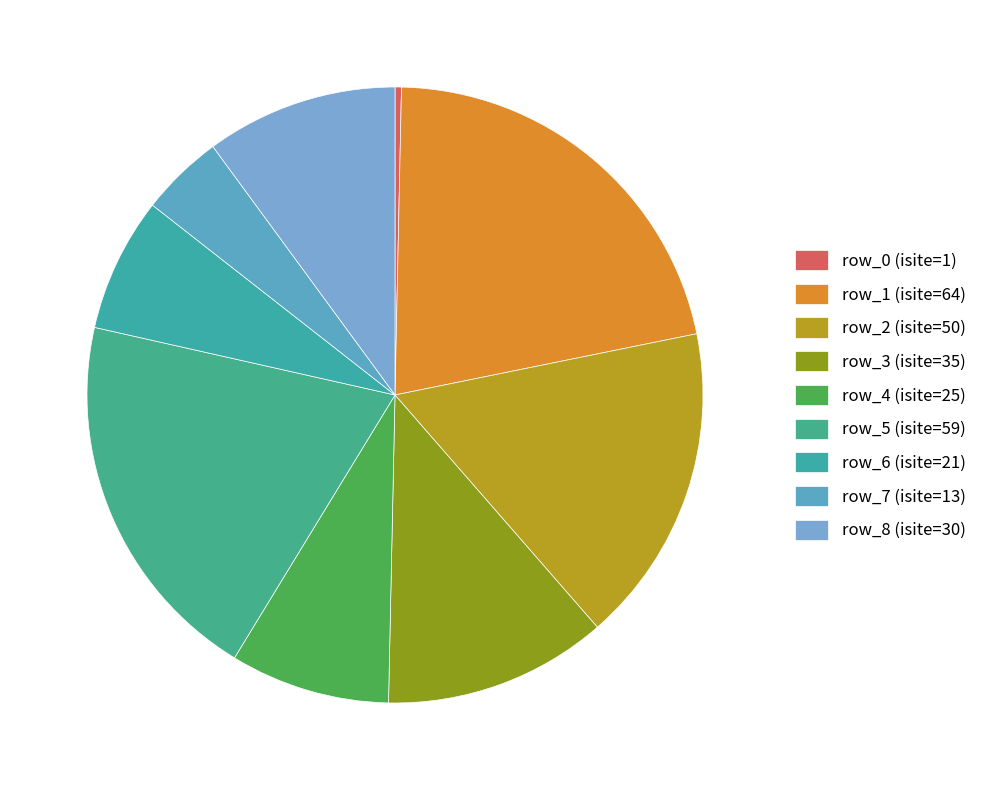

Is row_7 the majority of the pie?

No